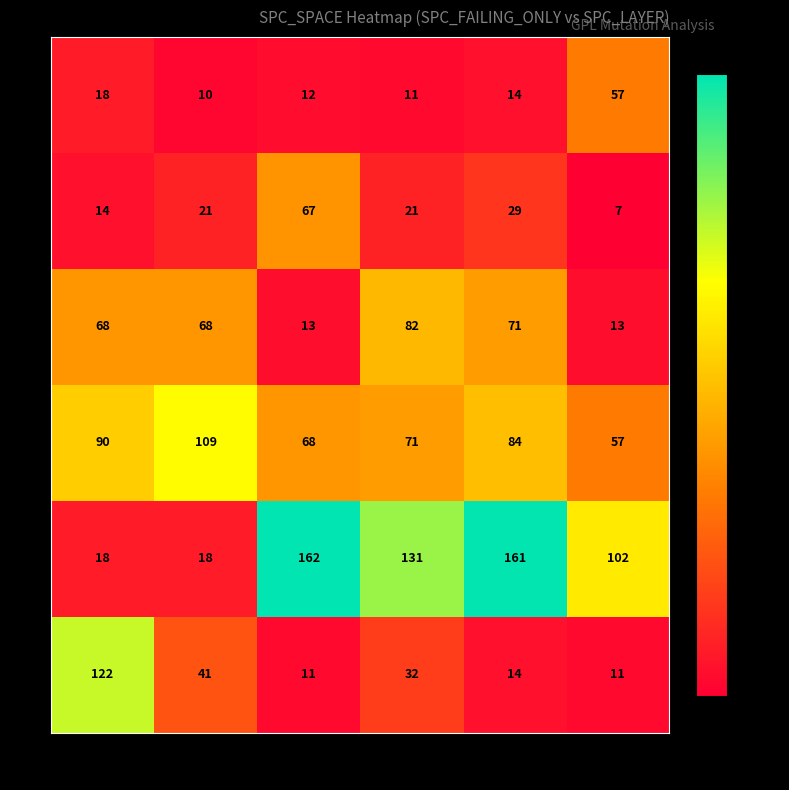

Which category has the lowest value across all series?

6